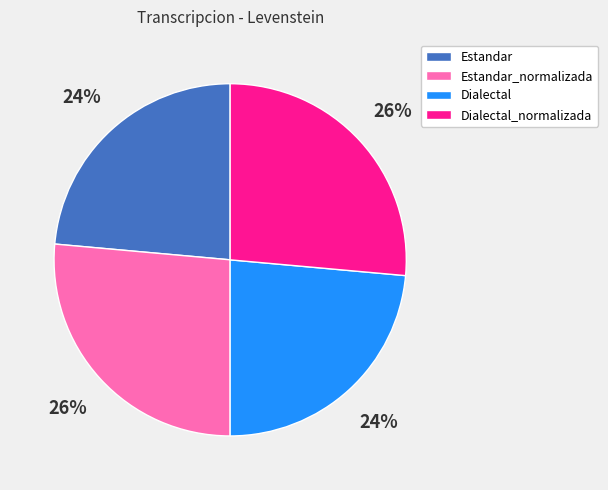

Which has a higher value, Estandar or Estandar_normalizada?

Estandar_normalizada